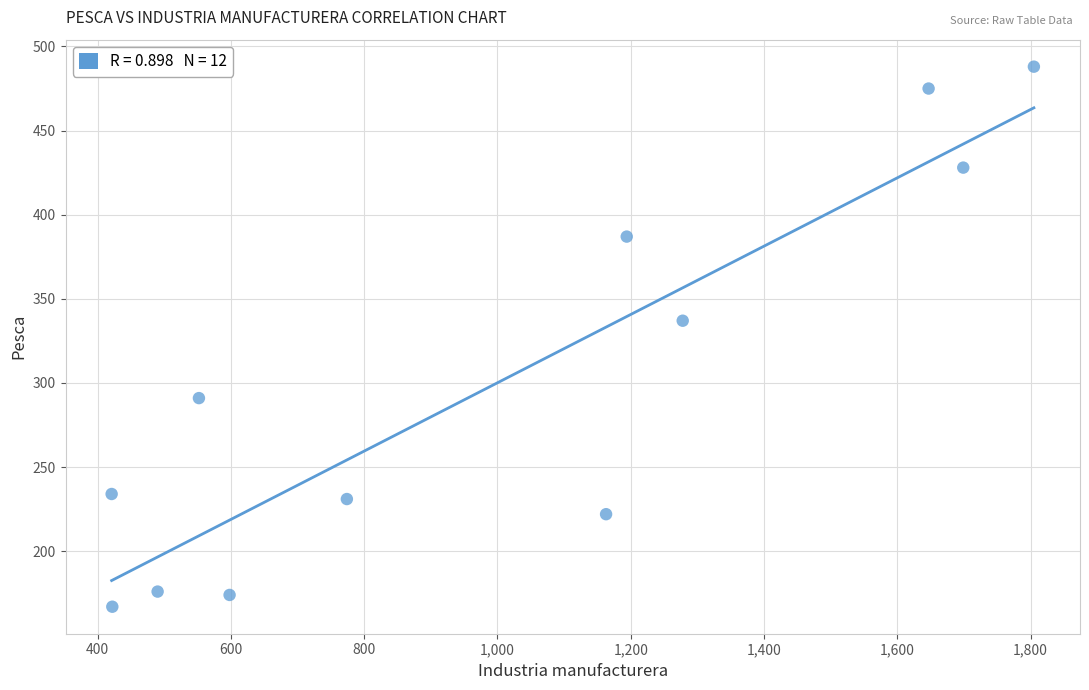

What Y value in the scatter plot is closest to 327?

337